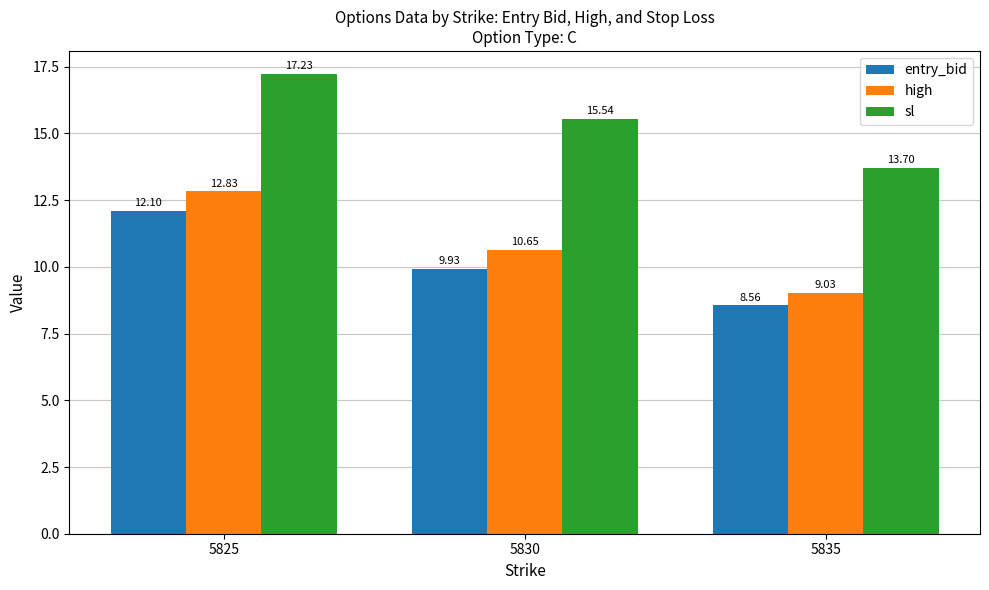

What is the difference between the maximum and minimum values in the sl series?

3.5